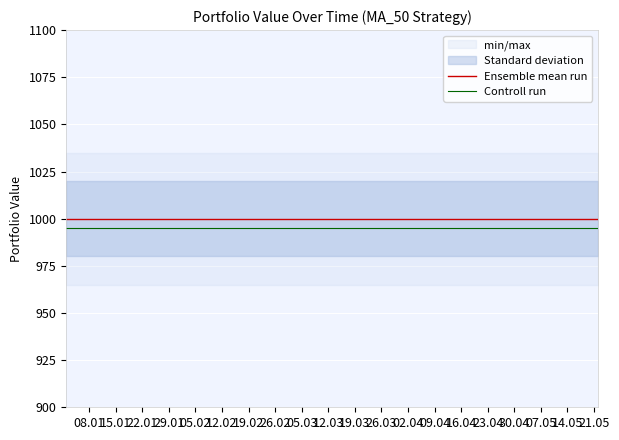

Which series has the largest total across all categories?

Ensemble mean run